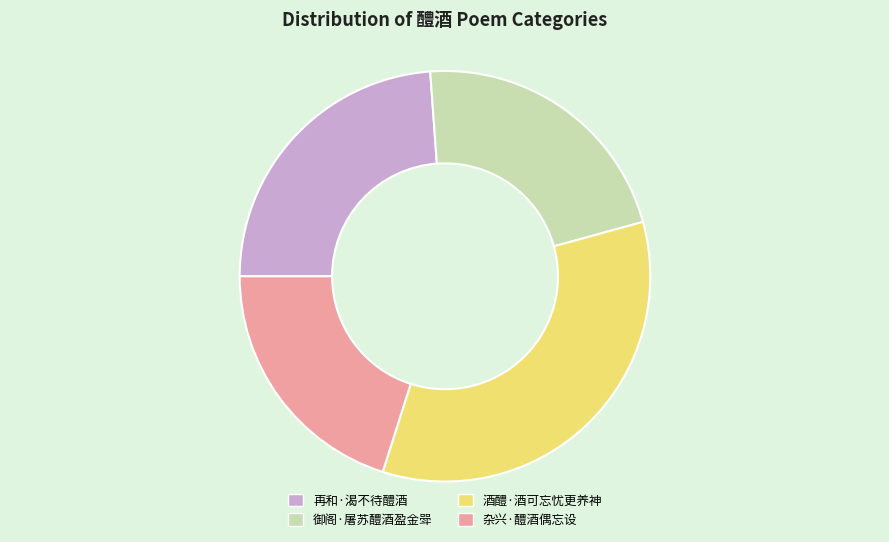

What is the ratio of the value at 御阁·屠苏醴酒盈金斝 to the value at 再和·渴不待醴酒?

0.9